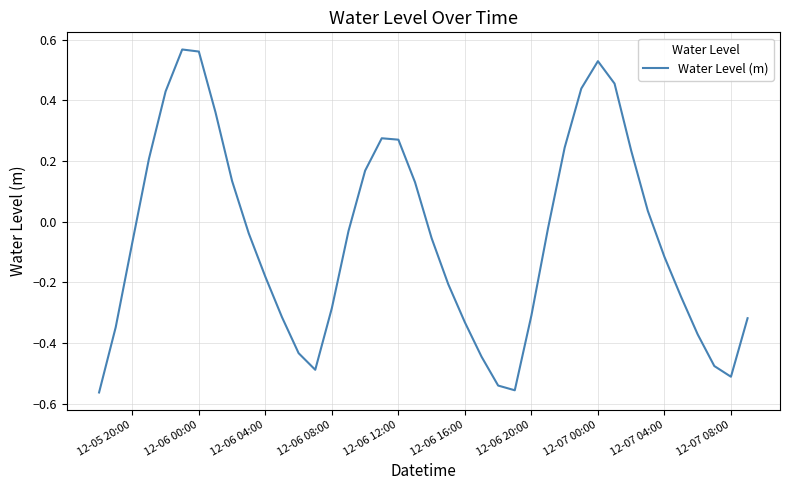

What is the difference between the maximum and minimum values?

1.1